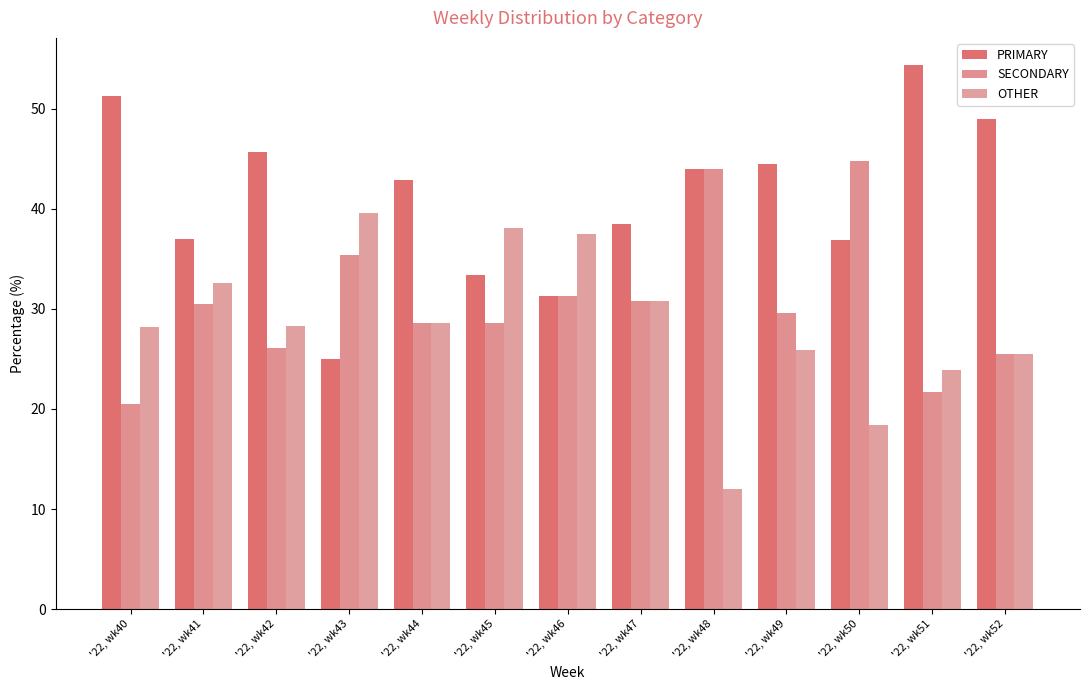

Reading left to right, list all the values displayed in this chart.

PRIMARY: '22, wk40=51.3	'22, wk41=37.0	'22, wk42=45.7	'22, wk43=25.0	'22, wk44=42.9	'22, wk45=33.3	'22, wk46=31.2	'22, wk47=38.5	'22, wk48=44.0	'22, wk49=44.4	'22, wk50=36.8	'22, wk51=54.3	'22, wk52=48.9
SECONDARY: '22, wk40=20.5	'22, wk41=30.4	'22, wk42=26.1	'22, wk43=35.4	'22, wk44=28.6	'22, wk45=28.6	'22, wk46=31.2	'22, wk47=30.8	'22, wk48=44.0	'22, wk49=29.6	'22, wk50=44.7	'22, wk51=21.7	'22, wk52=25.5
OTHER: '22, wk40=28.2	'22, wk41=32.6	'22, wk42=28.3	'22, wk43=39.6	'22, wk44=28.6	'22, wk45=38.1	'22, wk46=37.5	'22, wk47=30.8	'22, wk48=12.0	'22, wk49=25.9	'22, wk50=18.4	'22, wk51=23.9	'22, wk52=25.5